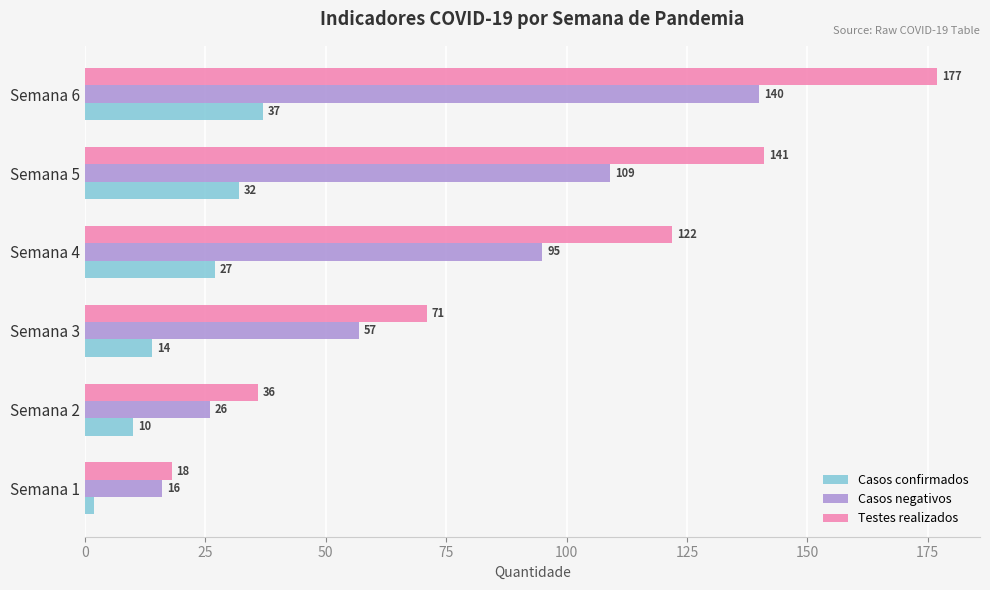

Where is Testes realizados nearest to the value 97?

Semana 4